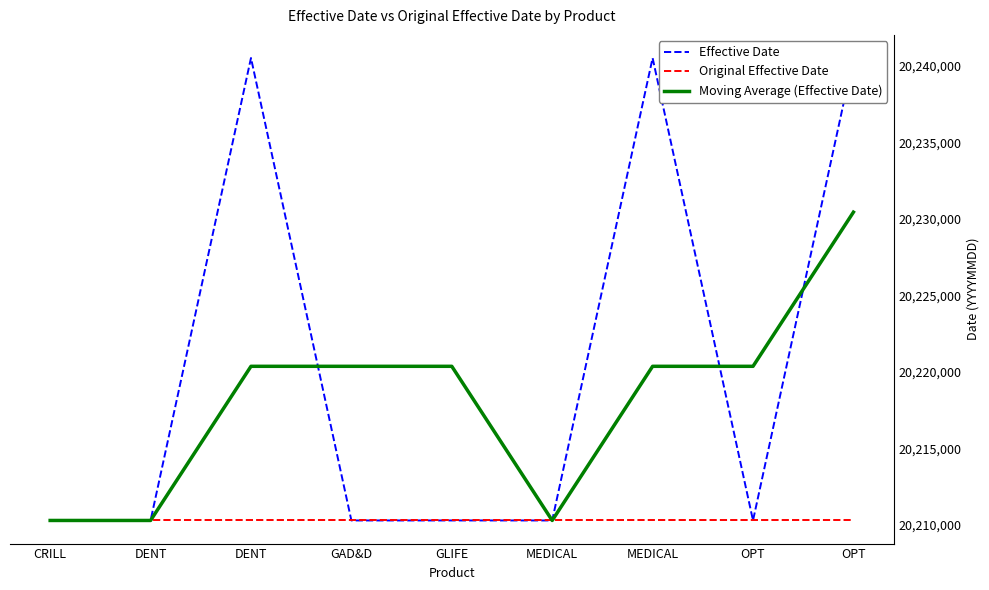

At which category does the chart reach its minimum across all series?

CRILL